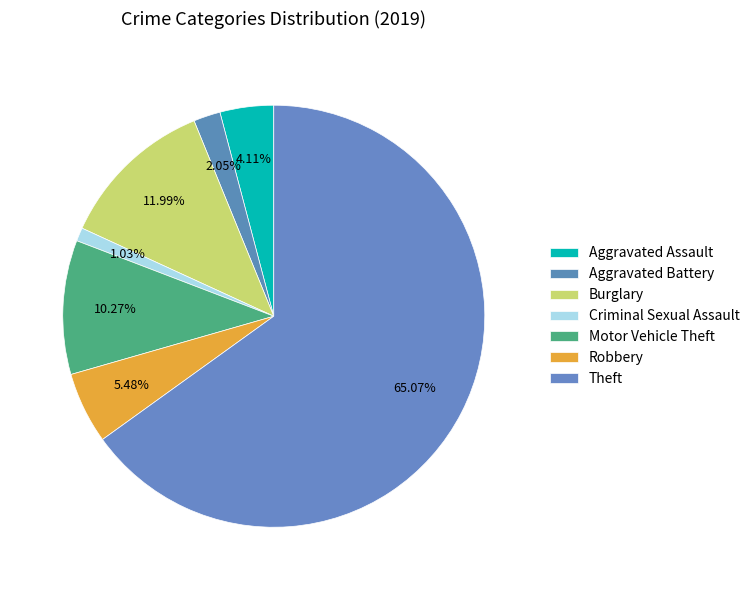

Count the number of slices in the pie.

7